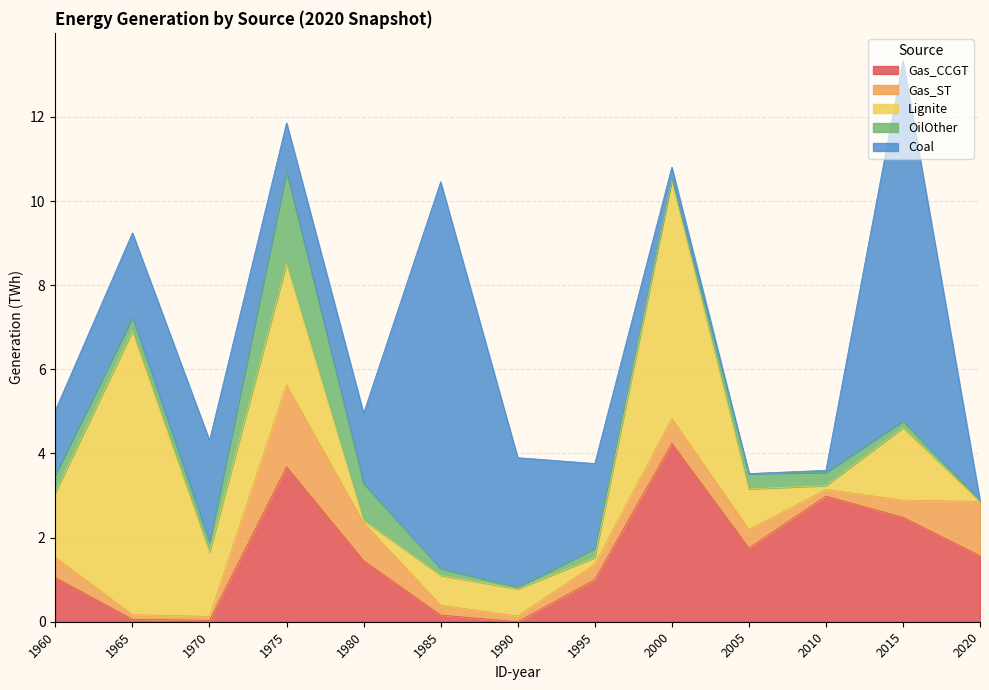

Rank the categories by Gas_ST value from lowest to highest.

1970, 1965, 1990, 2010, 1985, 1995, 2015, 2005, 1960, 2000, 1980, 2020, 1975